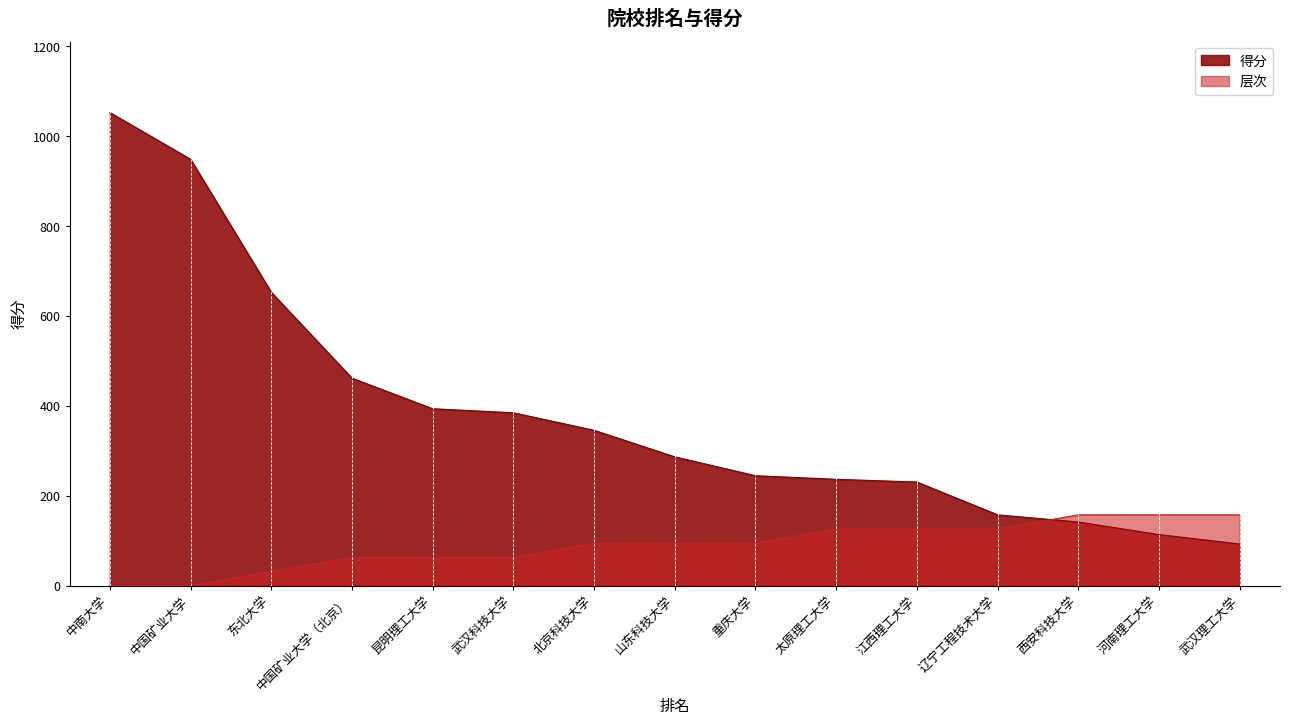

Which series has the widest spread of values?

得分